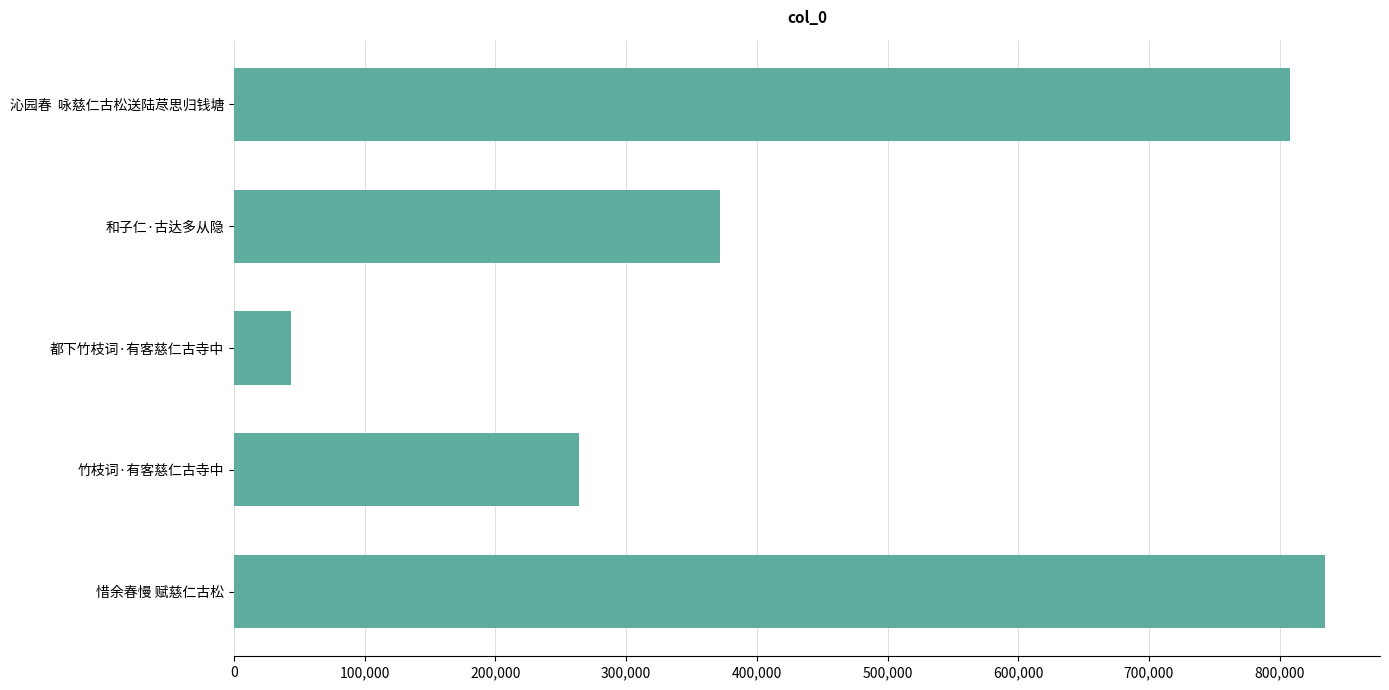

Is it true that the value at 和子仁·古达多从隐 is 225249?

False